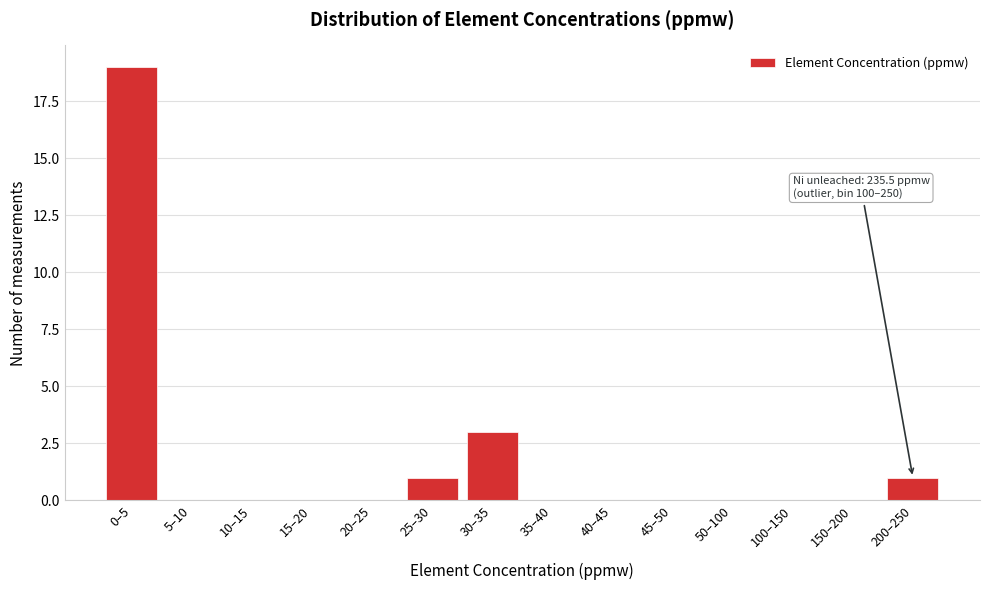

Reading left to right, what are all the values shown in this chart?

0–5=19	5–10=0	10–15=0	15–20=0	20–25=0	25–30=1	30–35=3	35–40=0	40–45=0	45–50=0	50–100=0	100–150=0	150–200=0	200–250=1